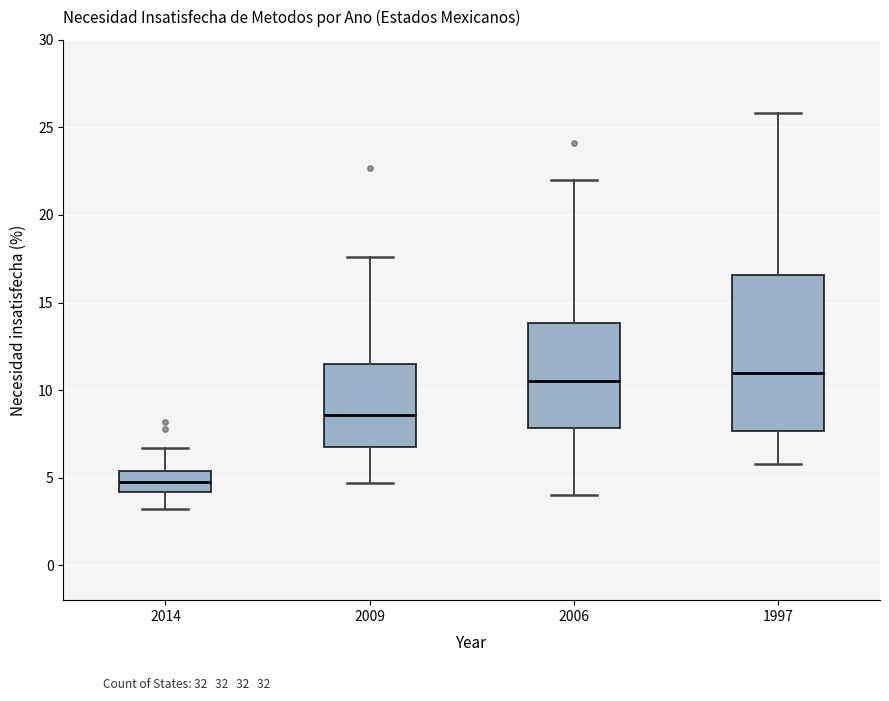

Reading left to right, transcribe this box plot: for each box, give where its median line is, the range the box spans, and where its two whiskers end, as read against the y-axis. The values are not printed on the chart, so give them approximately, as read against the axis.

2014: median 5.0, box 4.0 to 5.5, whiskers 3.0 to 6.5
2009: median 8.5, box 6.5 to 11.5, whiskers 4.5 to 17.5
2006: median 10.5, box 8.0 to 14.0, whiskers 4.0 to 22.0
1997: median 11.0, box 7.5 to 16.5, whiskers 6.0 to 26.0